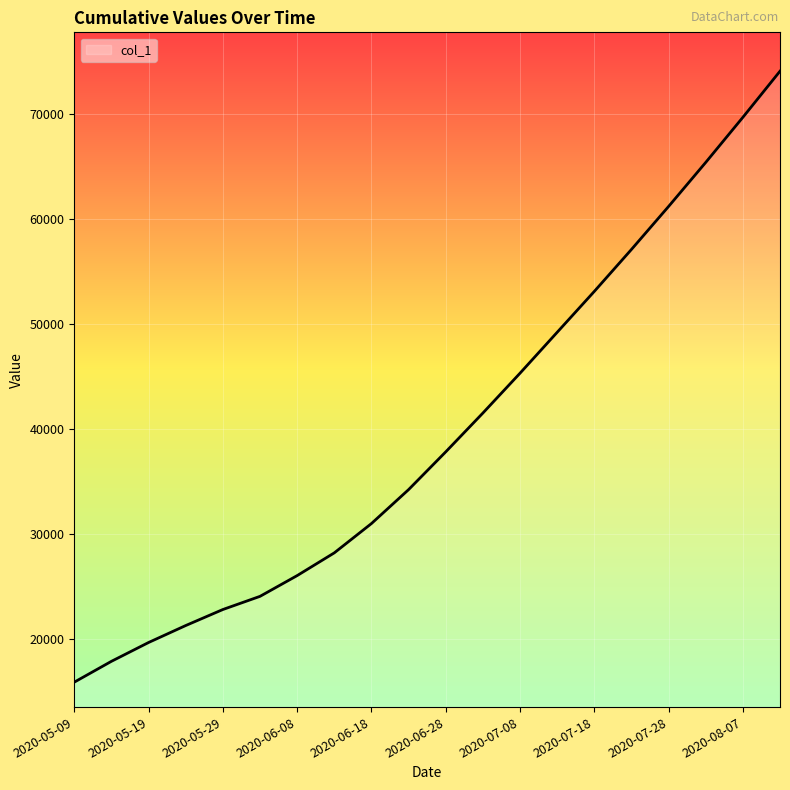

What is the minimum value shown in the chart?

15842.6